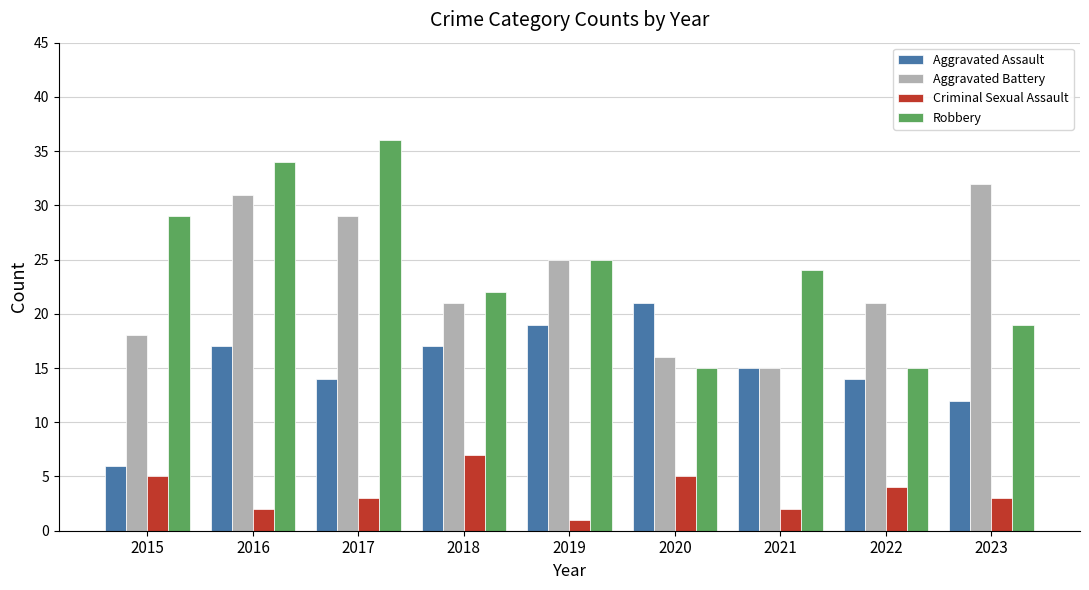

What is the difference between the maximum and minimum values in the Aggravated Battery series?

17